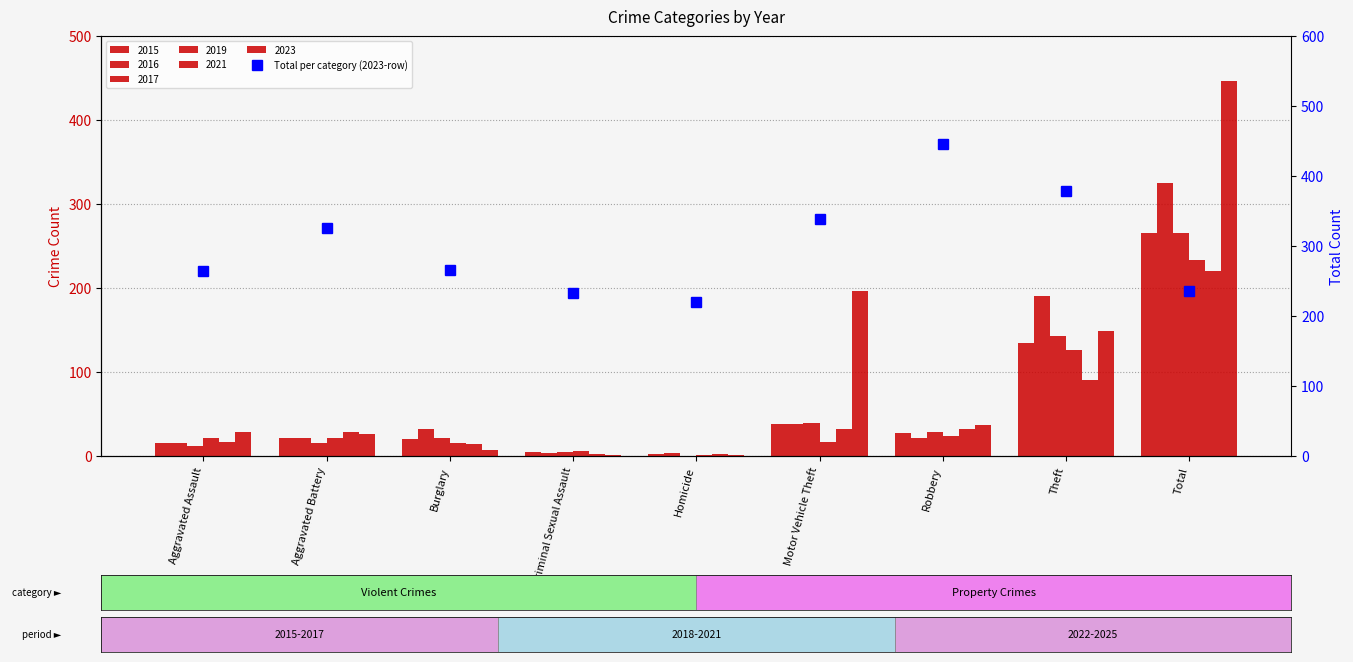

Reading left to right, what are all the values shown in this chart?

Aggravated Assault=265	Aggravated Battery=325	Burglary=266	Criminal Sexual Assault=233	Homicide=220	Motor Vehicle Theft=339	Robbery=446	Theft=378	Total=236